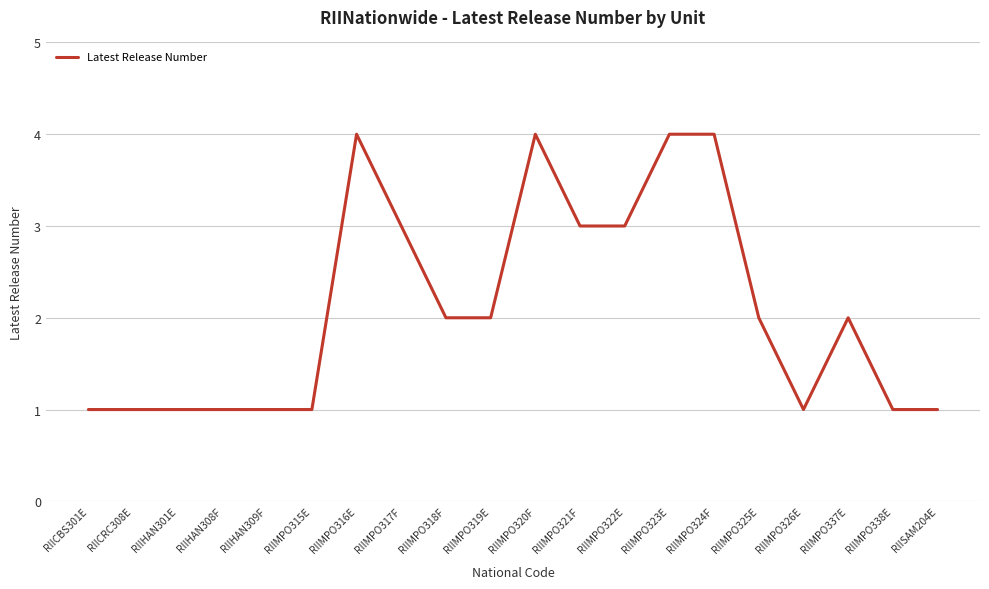

Reading right to left, what are all the values shown in this chart?

RIISAM204E=1	RIIMPO338E=1	RIIMPO337E=2	RIIMPO326E=1	RIIMPO325E=2	RIIMPO324F=4	RIIMPO323E=4	RIIMPO322E=3	RIIMPO321F=3	RIIMPO320F=4	RIIMPO319E=2	RIIMPO318F=2	RIIMPO317F=3	RIIMPO316E=4	RIIMPO315E=1	RIIHAN309F=1	RIIHAN308F=1	RIIHAN301E=1	RIICRC308E=1	RIICBS301E=1